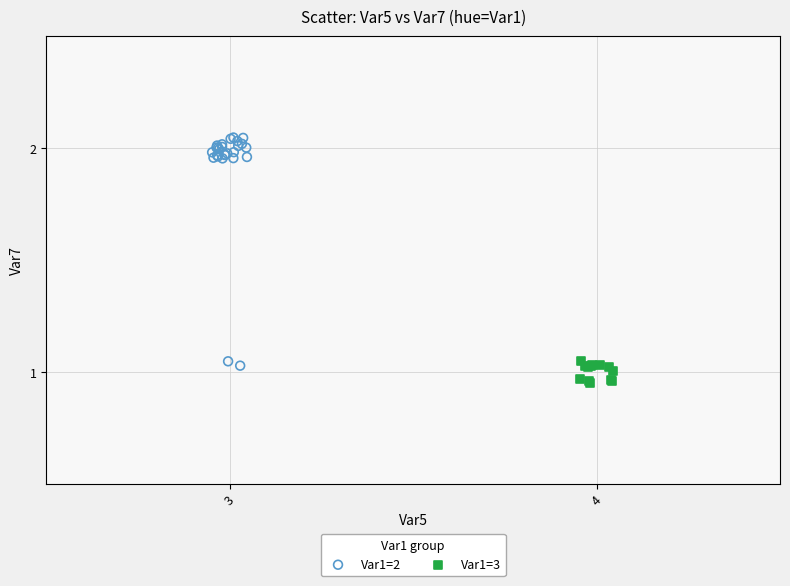

Which series reaches the maximum Y coordinate?

Var1=2